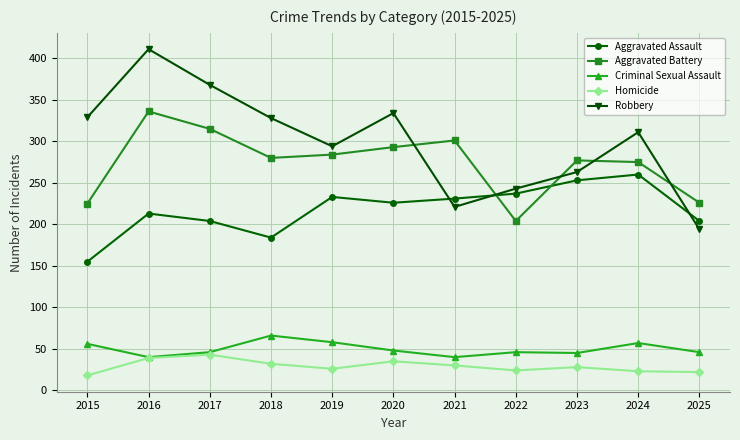

What is the spread (max minus min) of values at 2024?

288